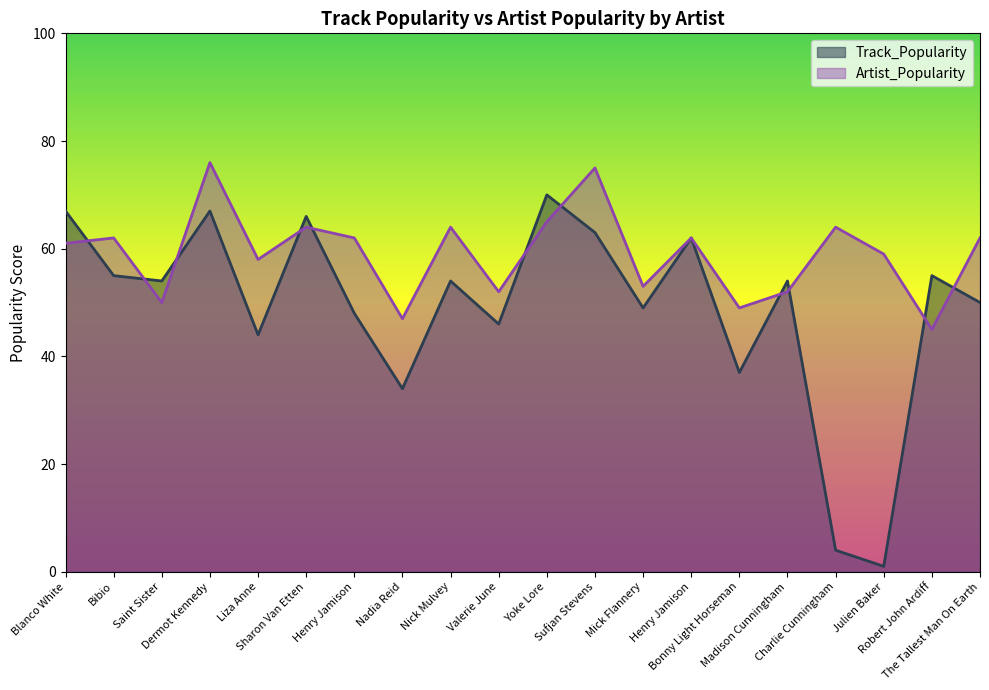

True or false: Track_Popularity and Artist_Popularity cross at least once.

True